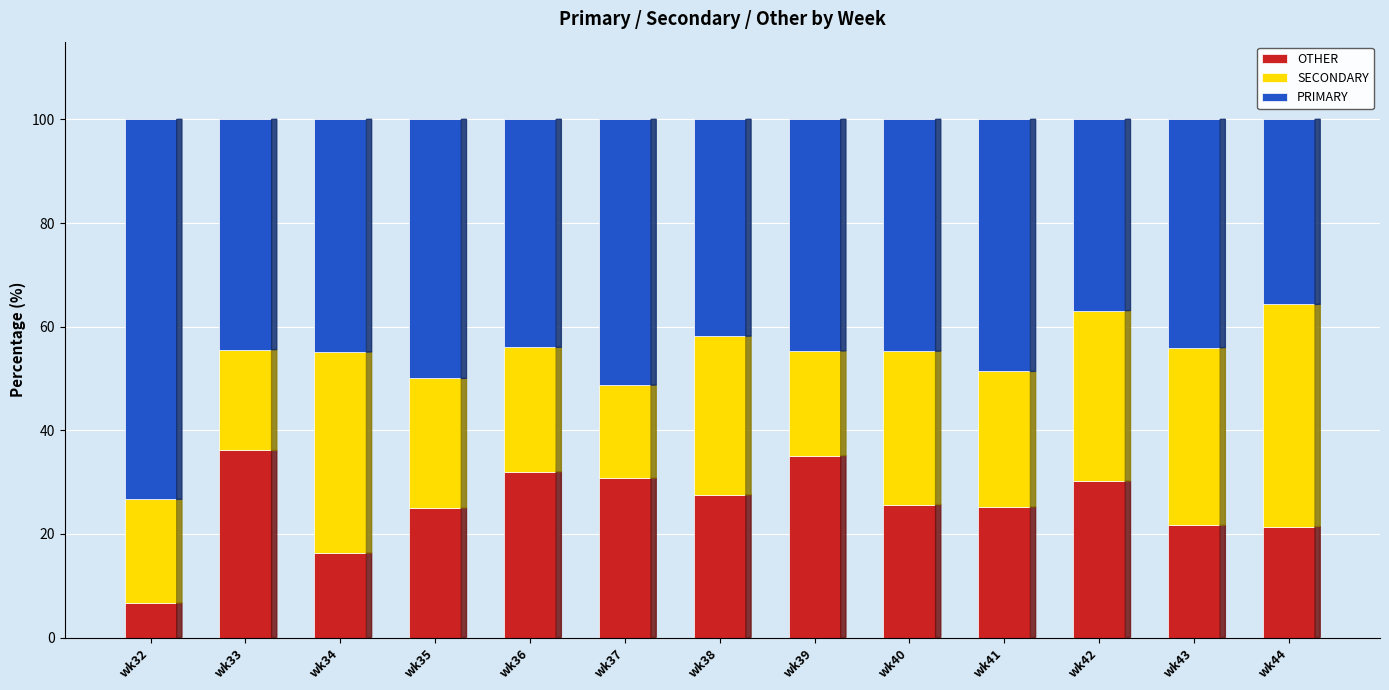

How many data points does each series have?

13